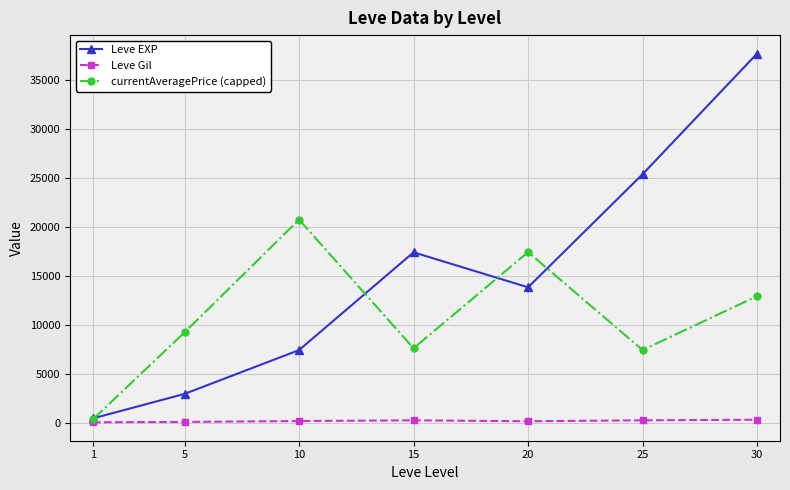

What is the average value of the currentAveragePrice (capped) series?

10866.1